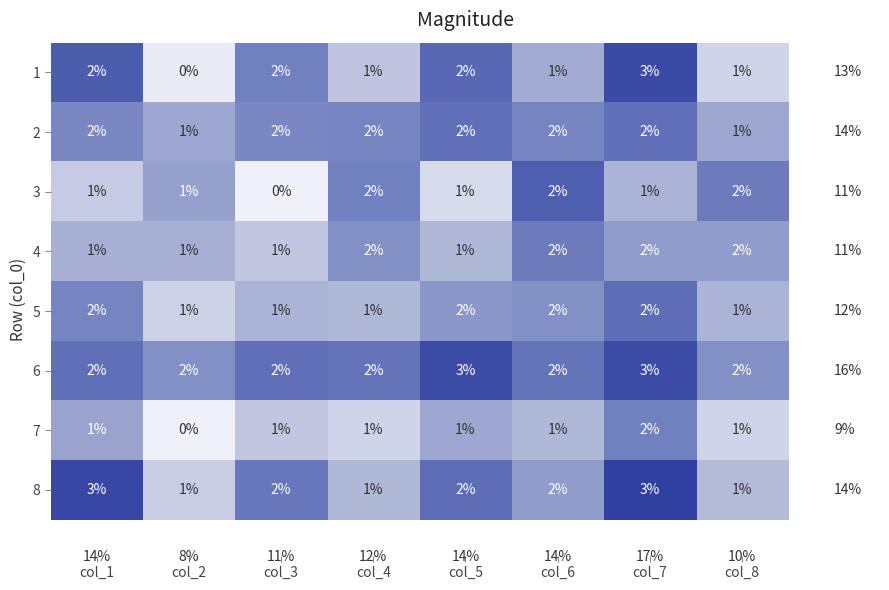

What is the total value across all series at col_8?

11